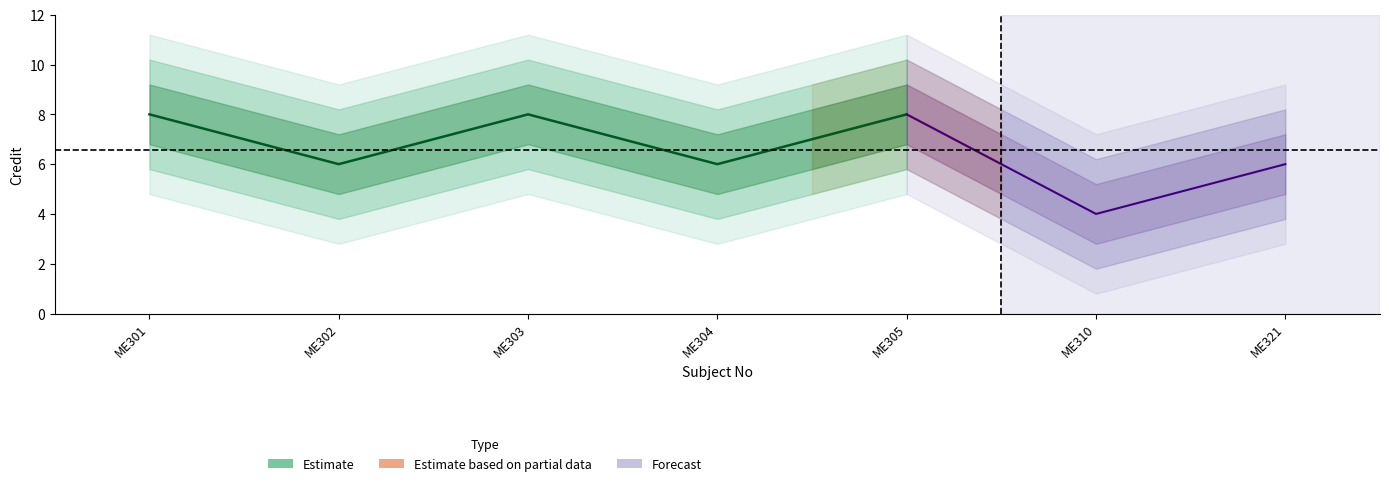

The value at ME321 is 9. True or false?

False